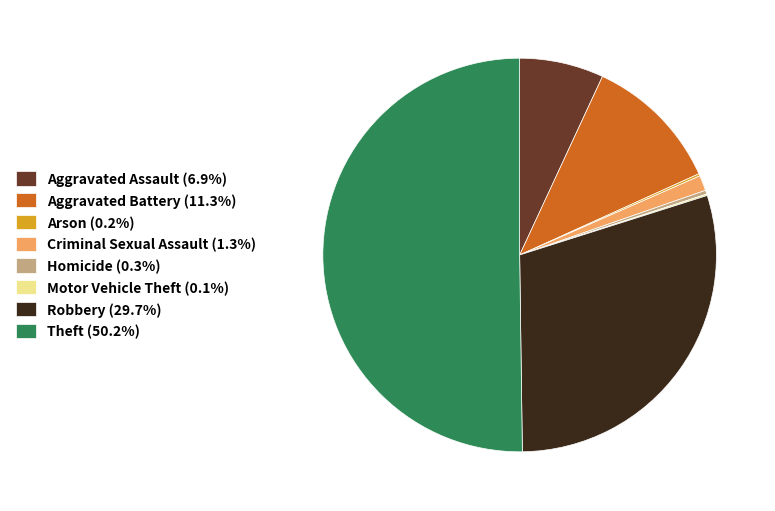

Is Criminal Sexual Assault (1.3%) the majority of the pie?

No